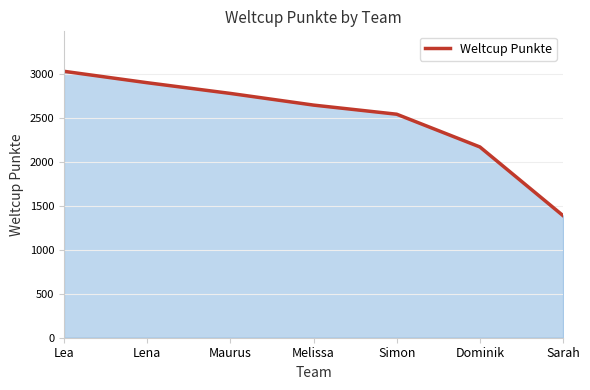

Read the value at Maurus, to the nearest 50.

2800